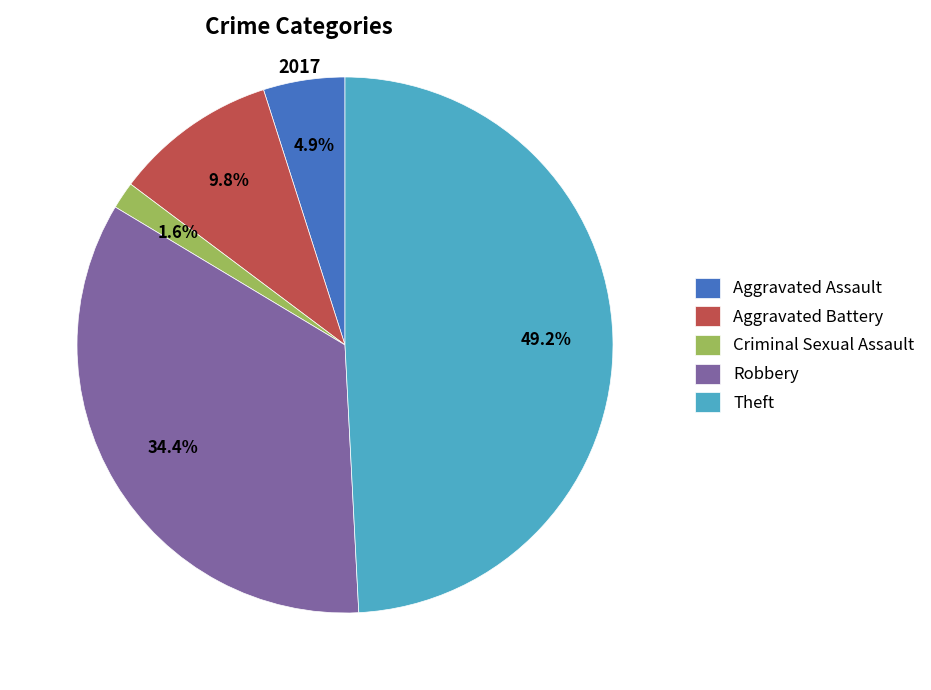

To the nearest percent, what portion does Aggravated Assault represent?

5%